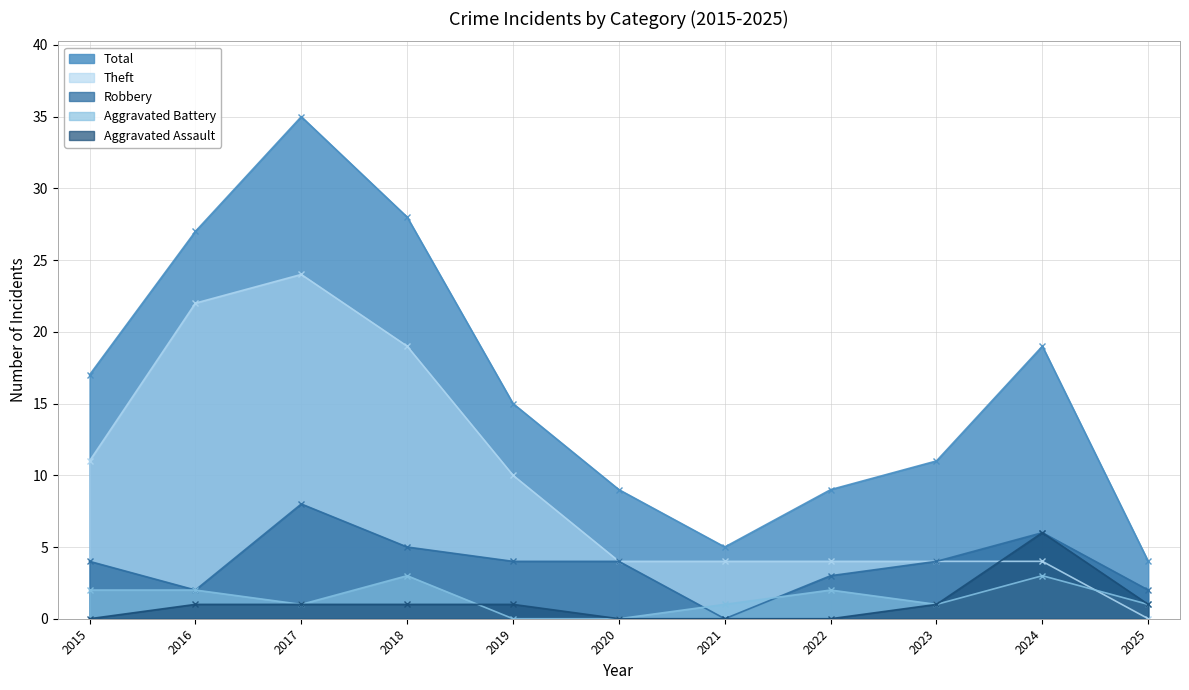

Read the Total value at 2016, to the nearest 5.

25